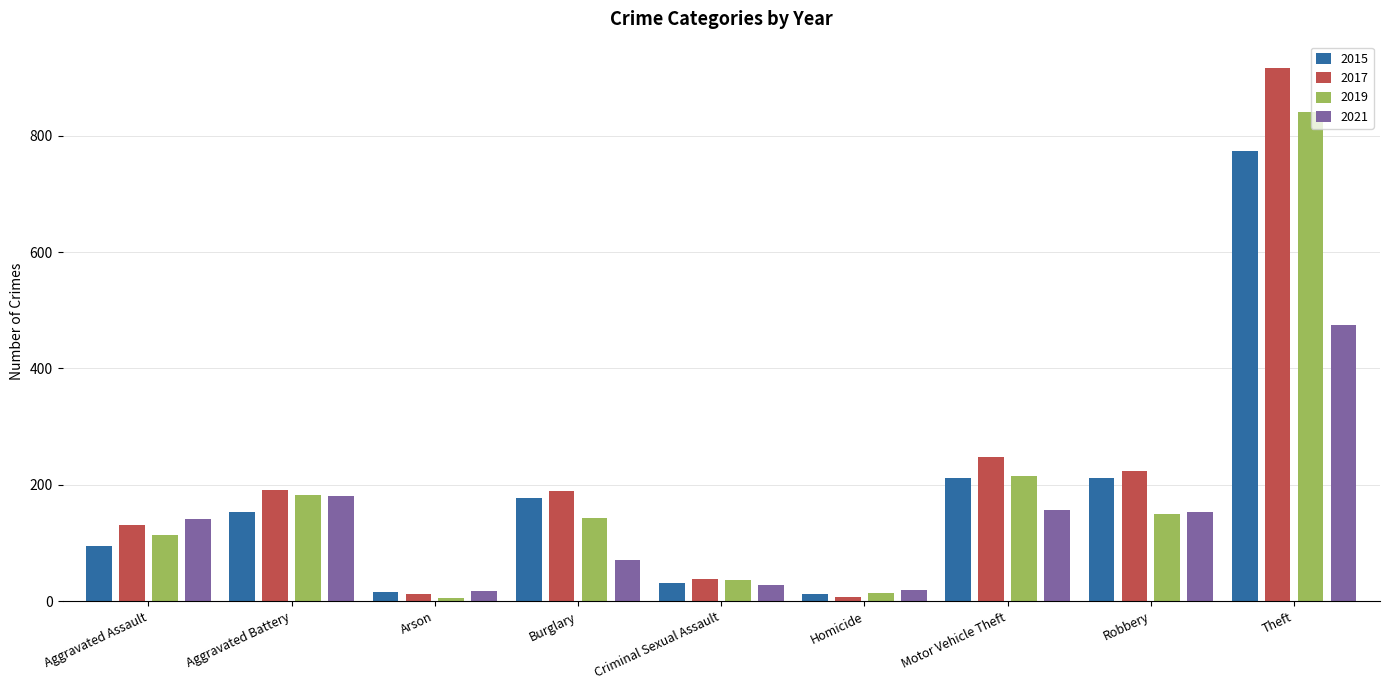

Between Aggravated Assault and Criminal Sexual Assault, which series saw the biggest shift?

2021